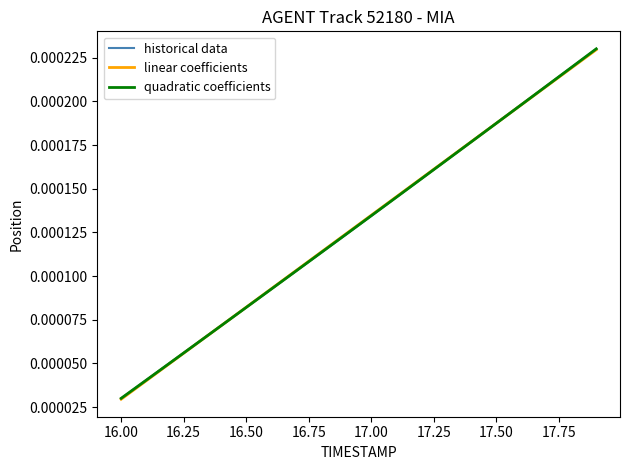

At which label is linear coefficients closest to 0?

16.00